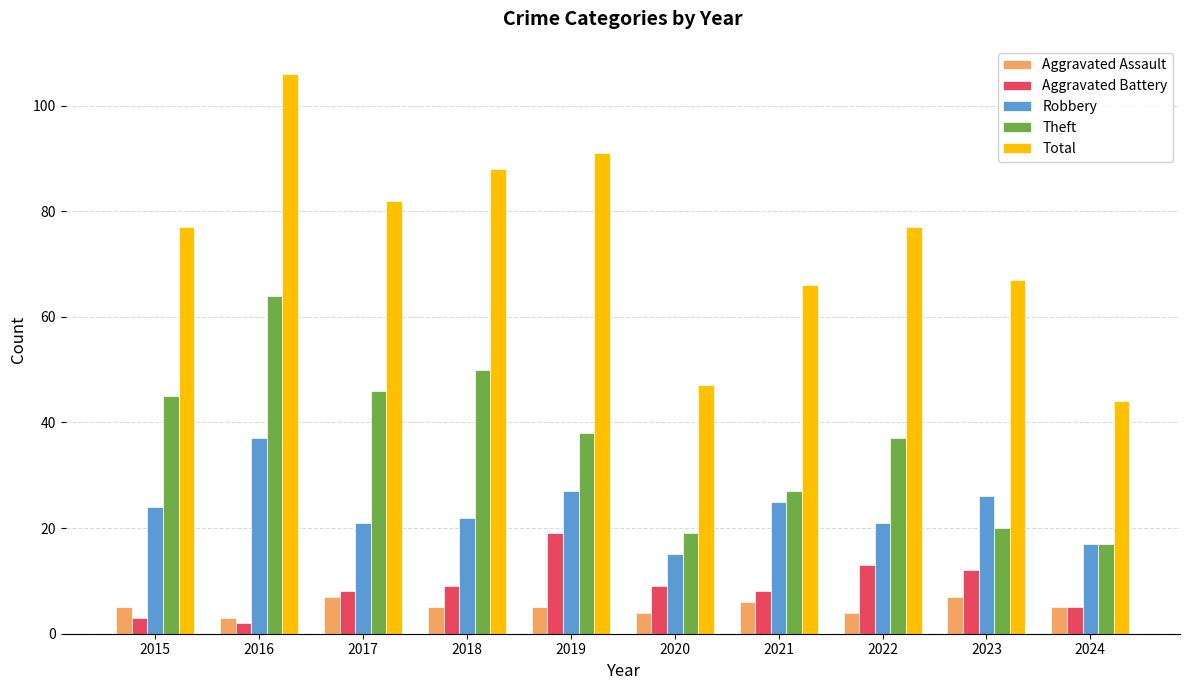

What is the average value of the Robbery series?

24